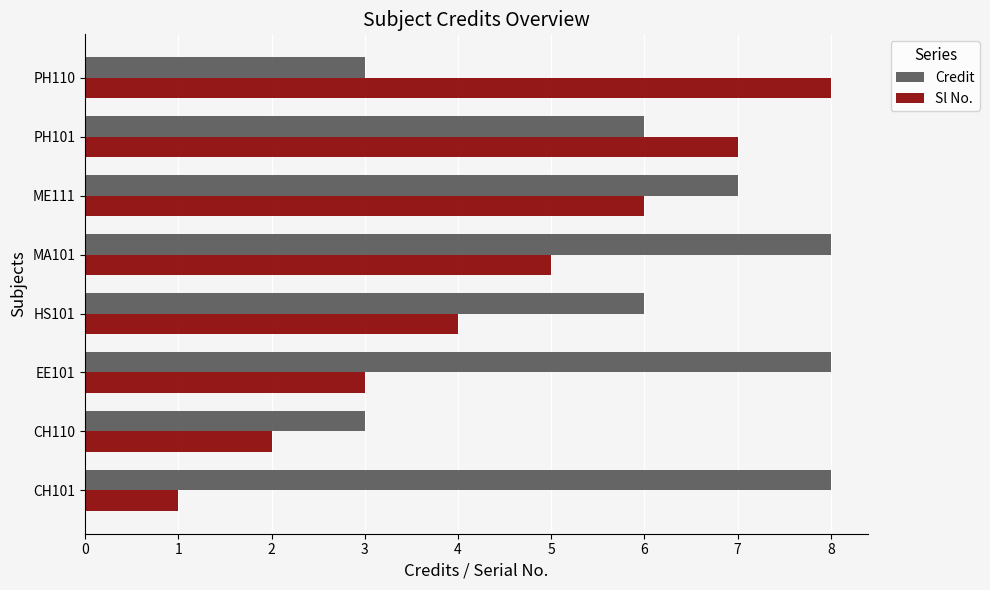

How many distinct data groups are displayed?

2